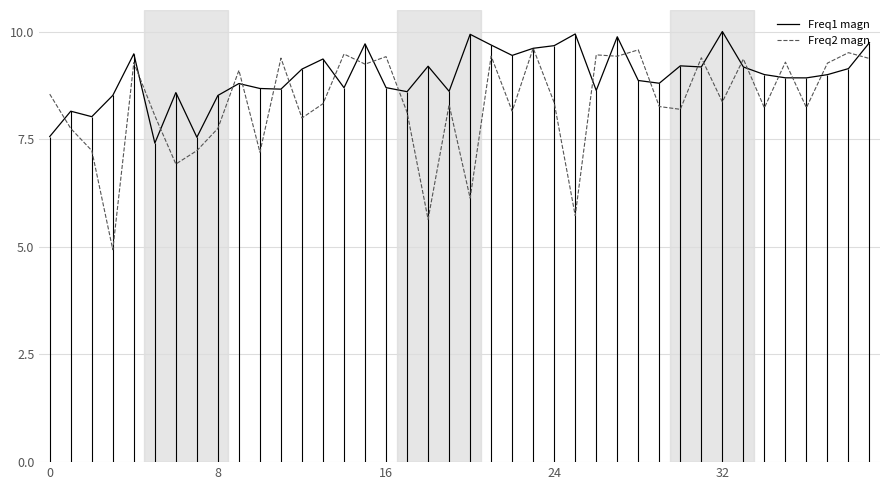

What is the smallest value displayed?

4.9